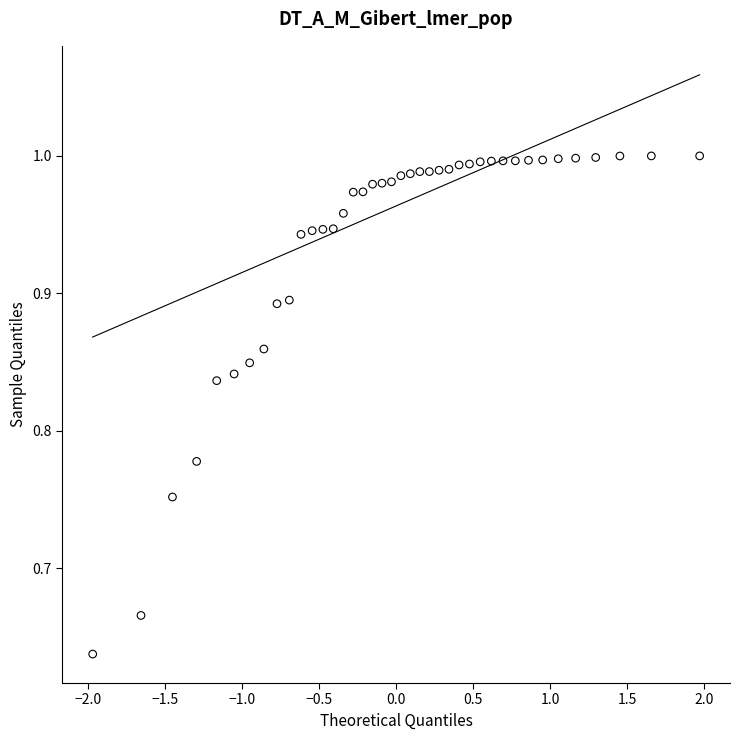

What is the range of X values (max minus min)?

3.9